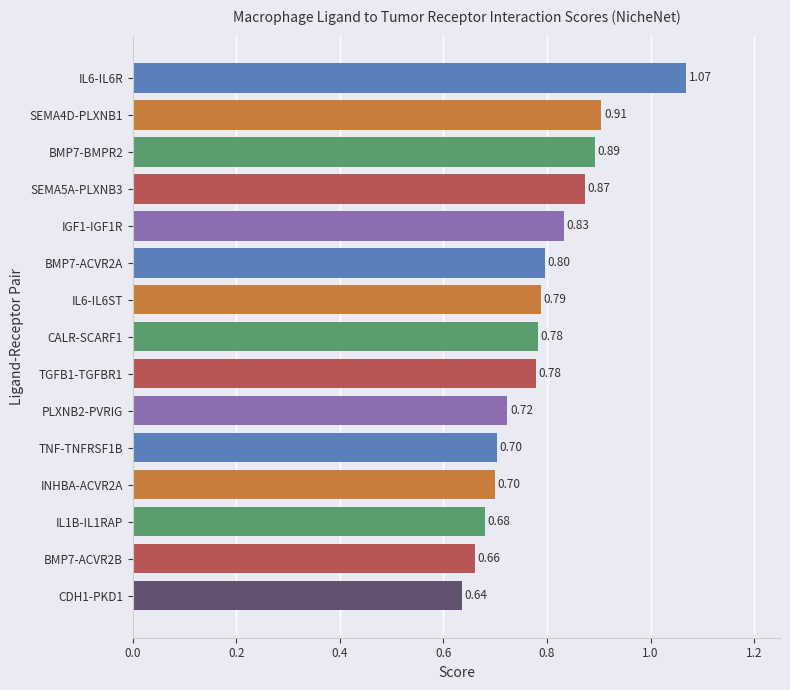

Does the chart contain stacked bars?

No